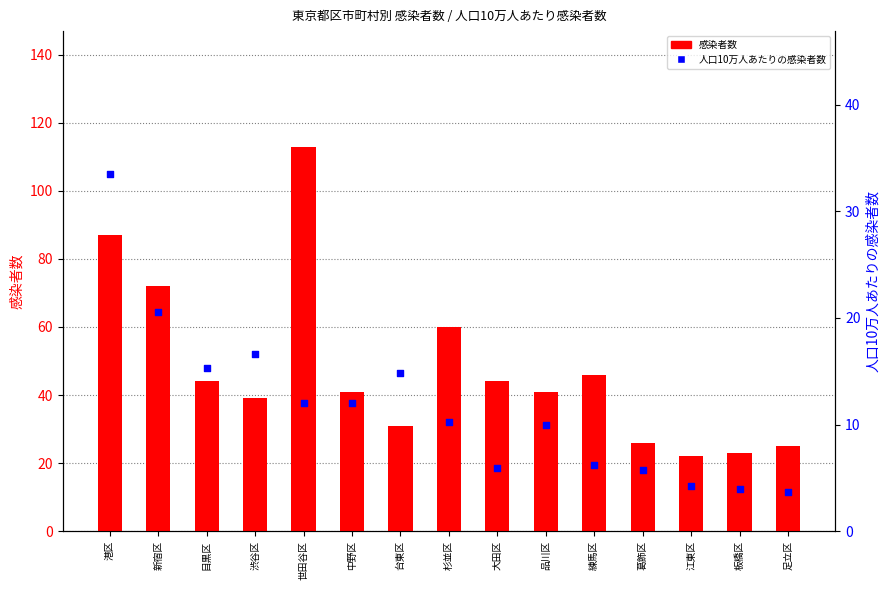

Which series has the largest total across all categories?

感染者数